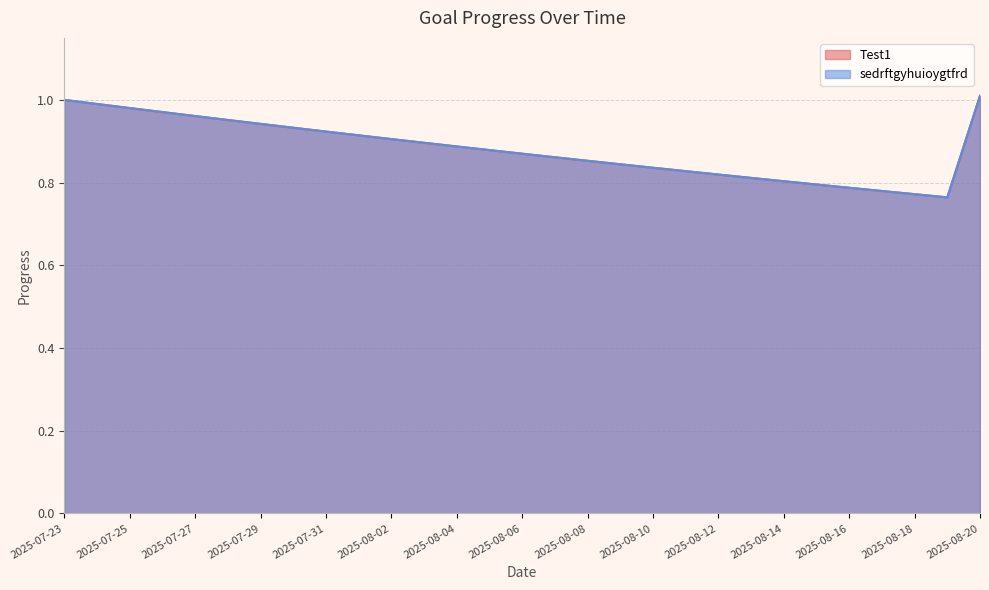

Reading left to right, what are all the values shown in this chart?

Test1: 1.0	1.0	1.0	1.0	1.0	1.0	0.9	0.9	0.9	0.9	0.9	0.9	0.9	0.9	0.9	0.9	0.9	0.8	0.8	0.8	0.8	0.8	0.8	0.8	0.8	0.8	0.8	0.8	1.0
sedrftgyhuioygtfrd: 1.0	1.0	1.0	1.0	1.0	1.0	0.9	0.9	0.9	0.9	0.9	0.9	0.9	0.9	0.9	0.9	0.9	0.8	0.8	0.8	0.8	0.8	0.8	0.8	0.8	0.8	0.8	0.8	1.0